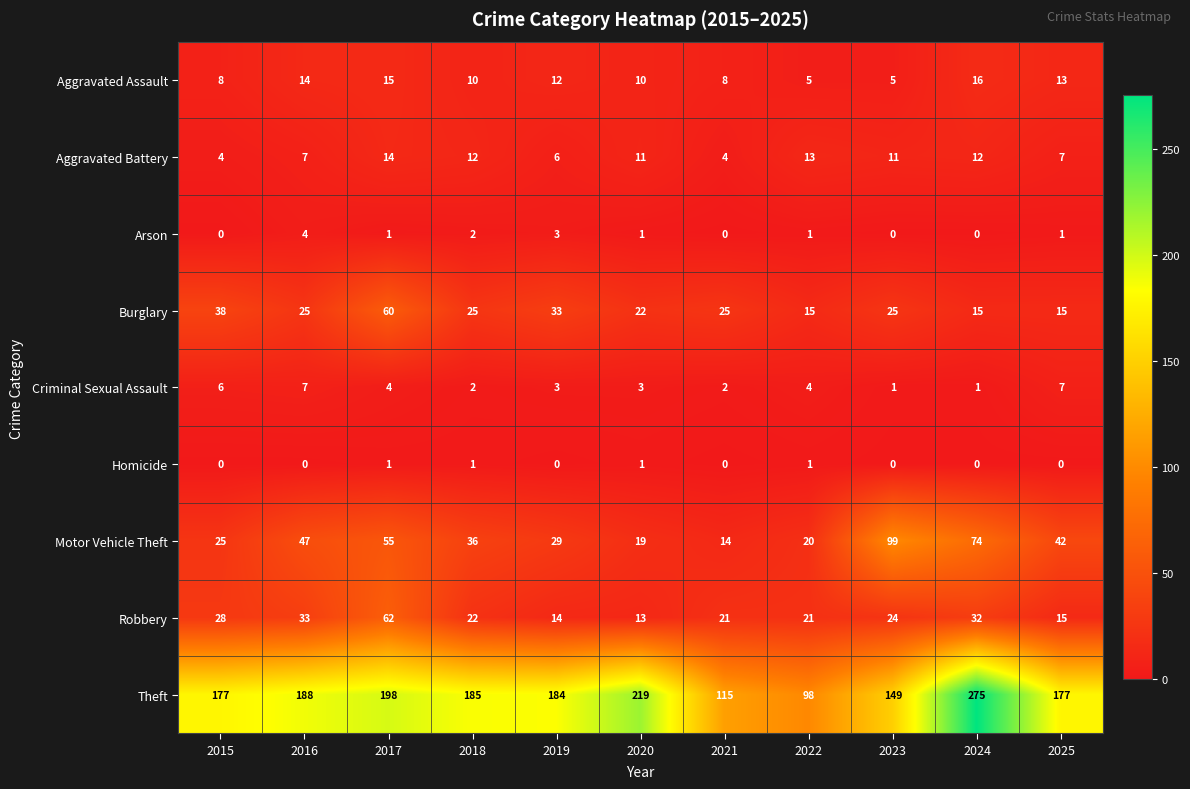

What is the total value across all series at 2020?

299